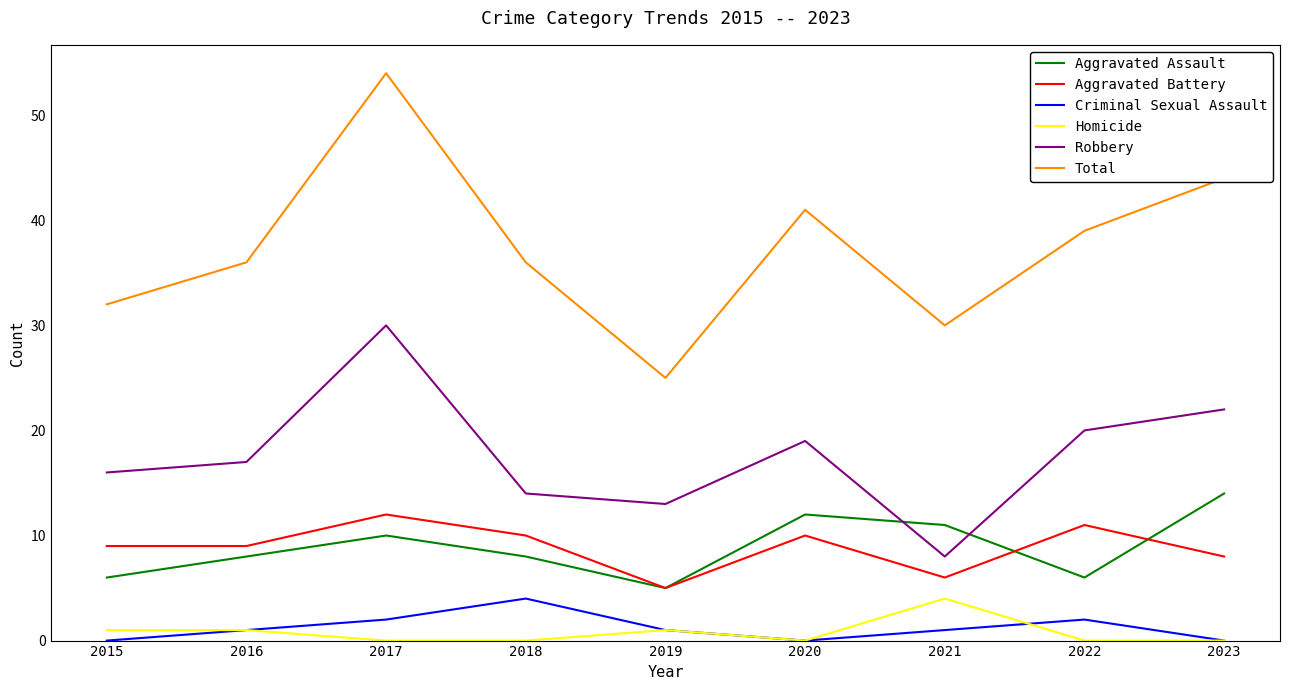

Is the value of Aggravated Assault at 2023 greater than the value of Aggravated Battery at 2019?

Yes